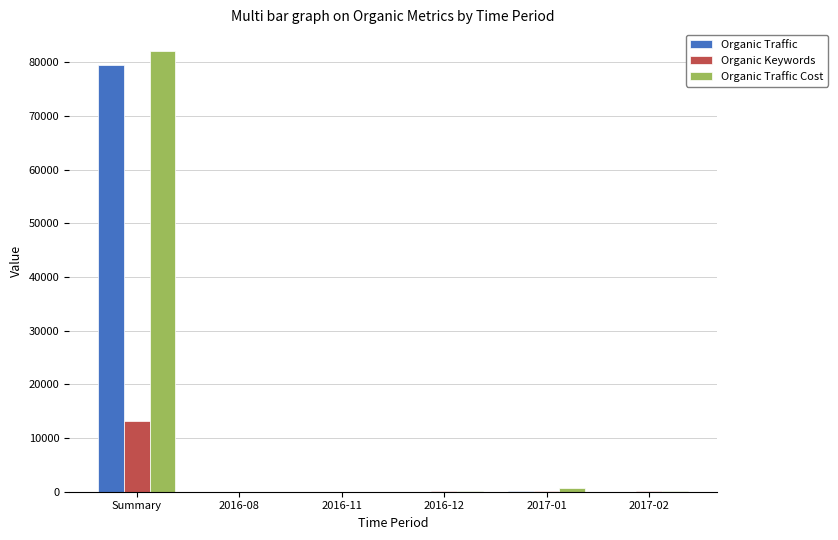

Is the value of Organic Traffic Cost at Summary greater than the value of Organic Traffic at 2017-02?

Yes